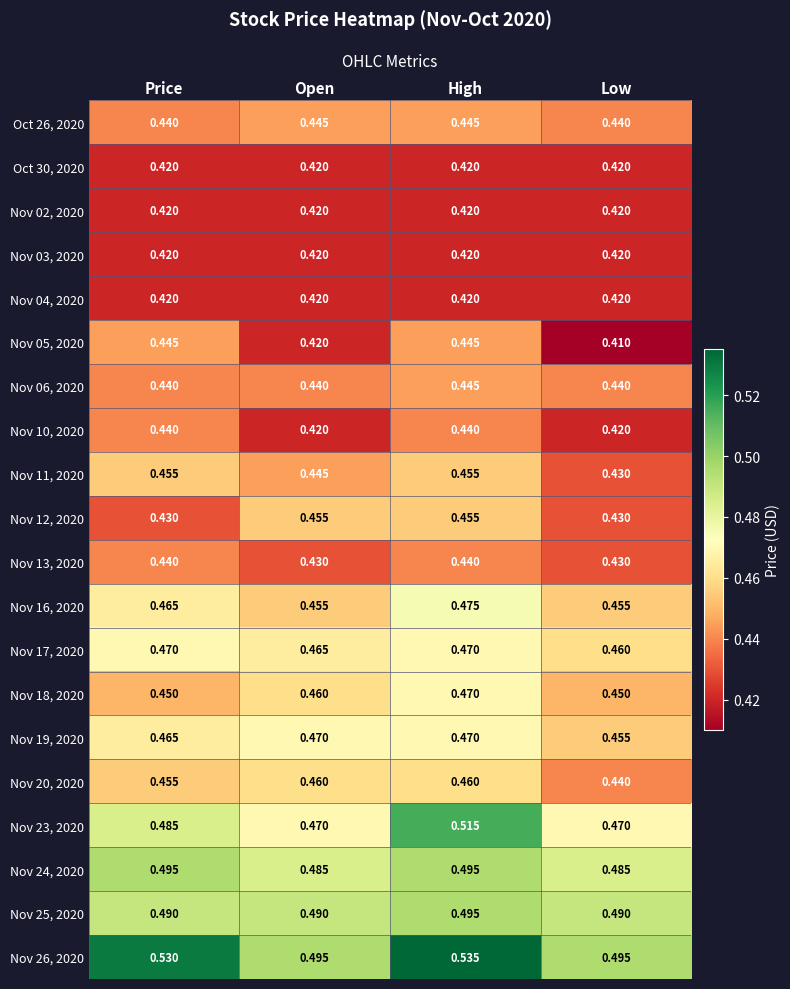

Which category has the highest value across all series?

High